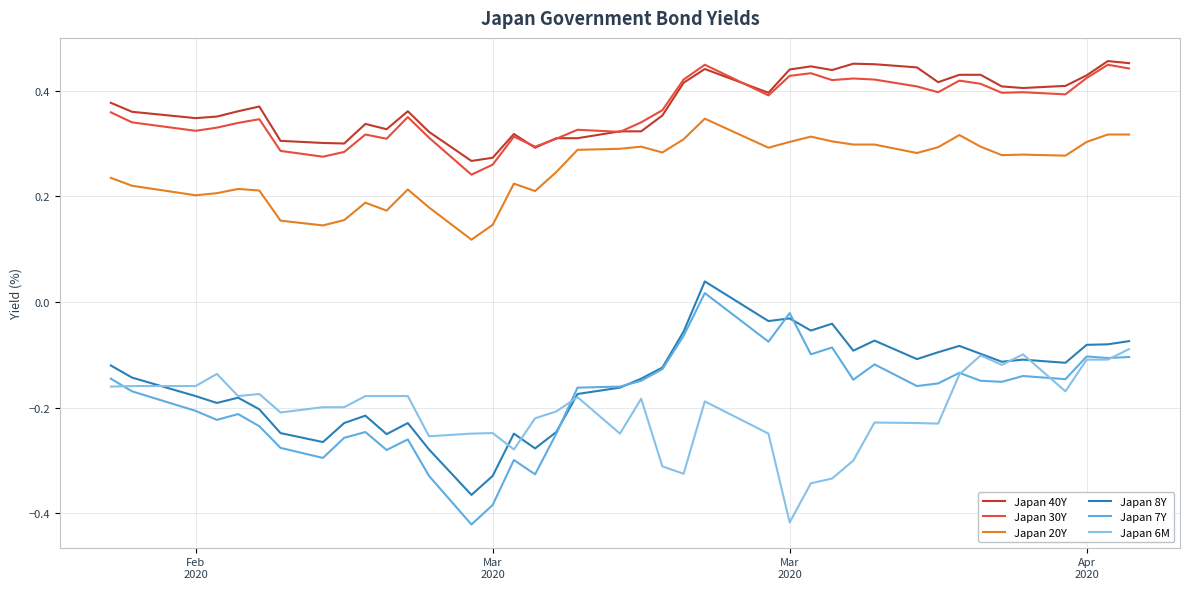

Does the chart display data point markers on the line(s)?

No